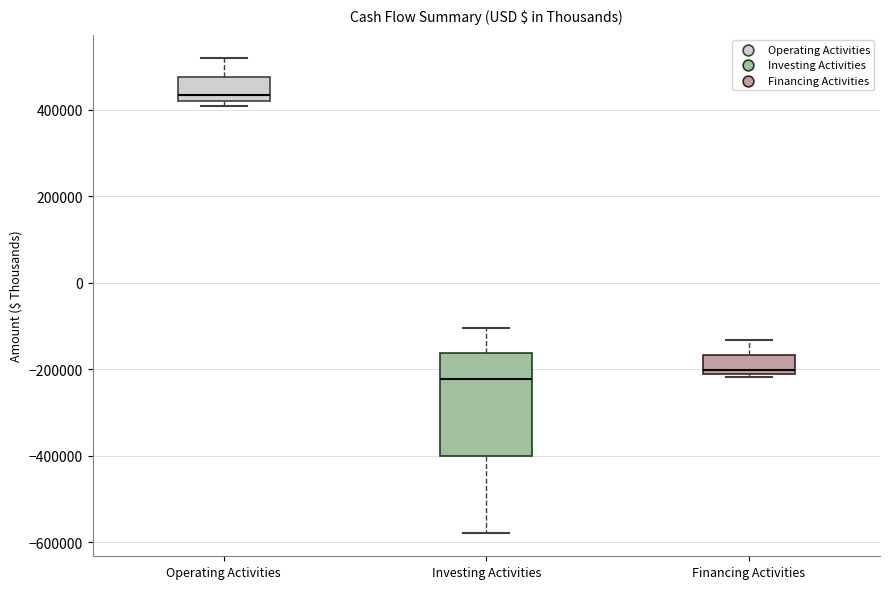

Reading left to right, transcribe this box plot: for each box, give where its median line is, the range the box spans, and where its two whiskers end, as read against the y-axis. The values are not printed on the chart, so give them approximately, as read against the axis.

Operating Activities: median 440000, box 420000 to 480000, whiskers 400000 to 520000
Investing Activities: median -220000, box -400000 to -160000, whiskers -580000 to -100000
Financing Activities: median -200000 (just above the box's lower edge), box -200000 to -160000, whiskers -220000 to -140000